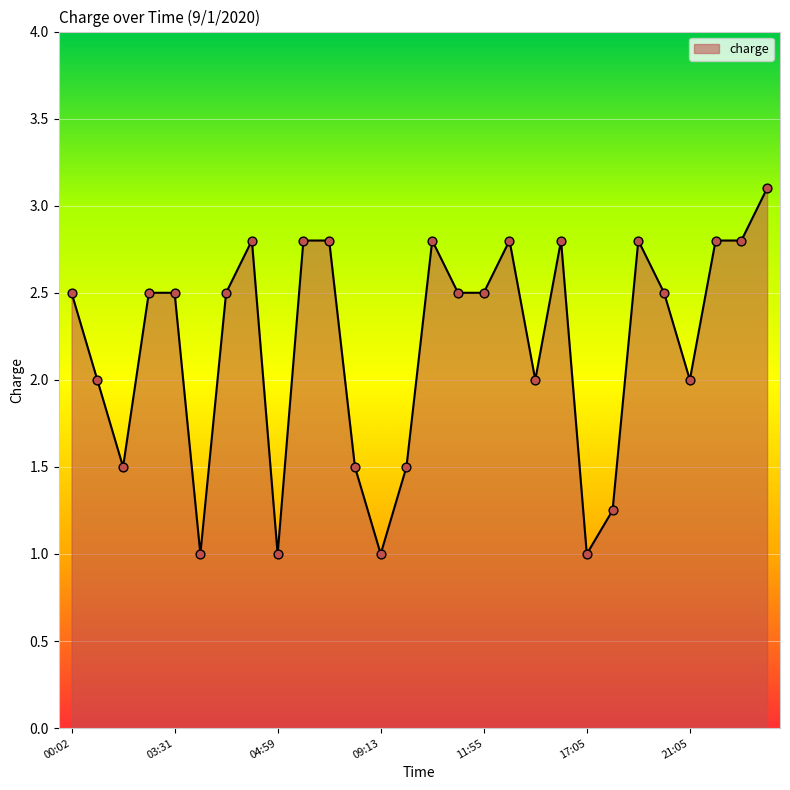

What is the difference between the maximum and minimum values?

2.1